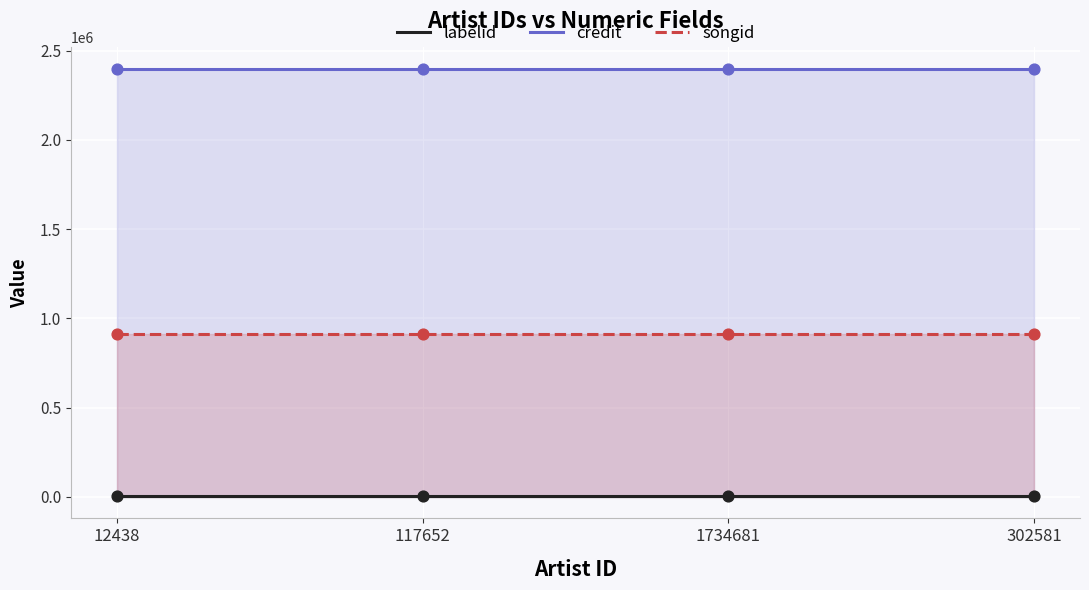

Which series has the largest total across all categories?

credit